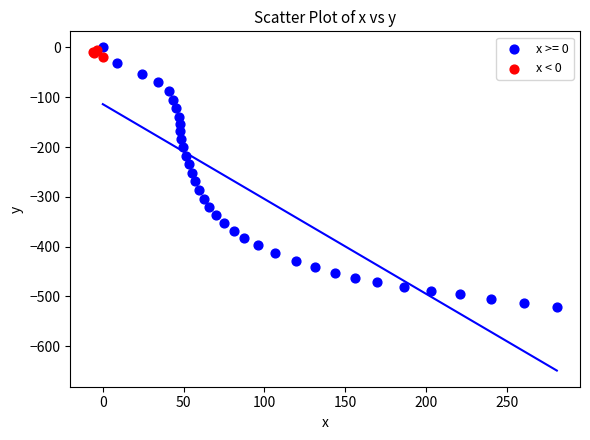

Which series has the largest Y range (max minus min)?

x >= 0